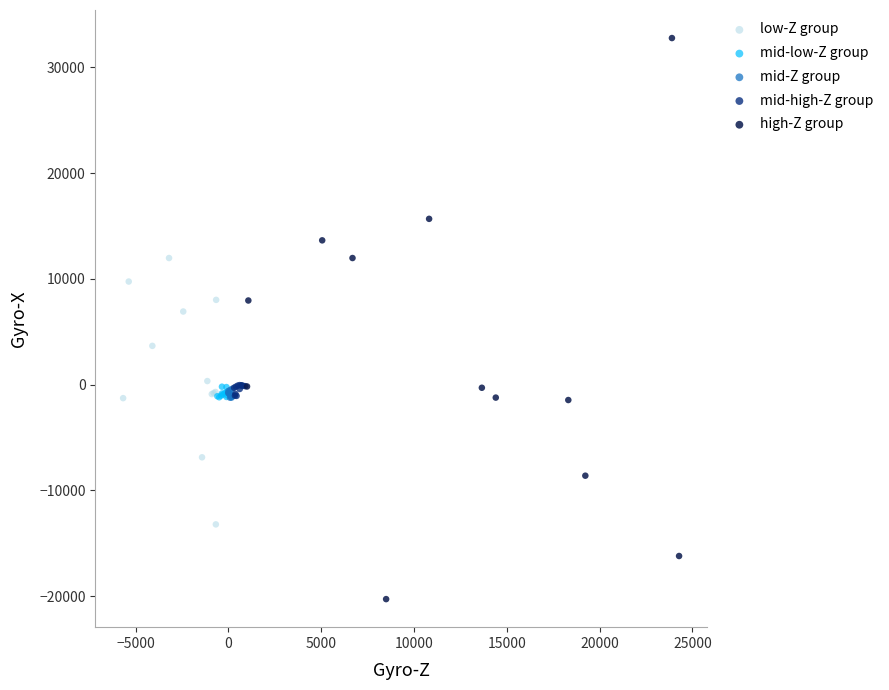

Which series contains the lowest Y value?

high-Z group